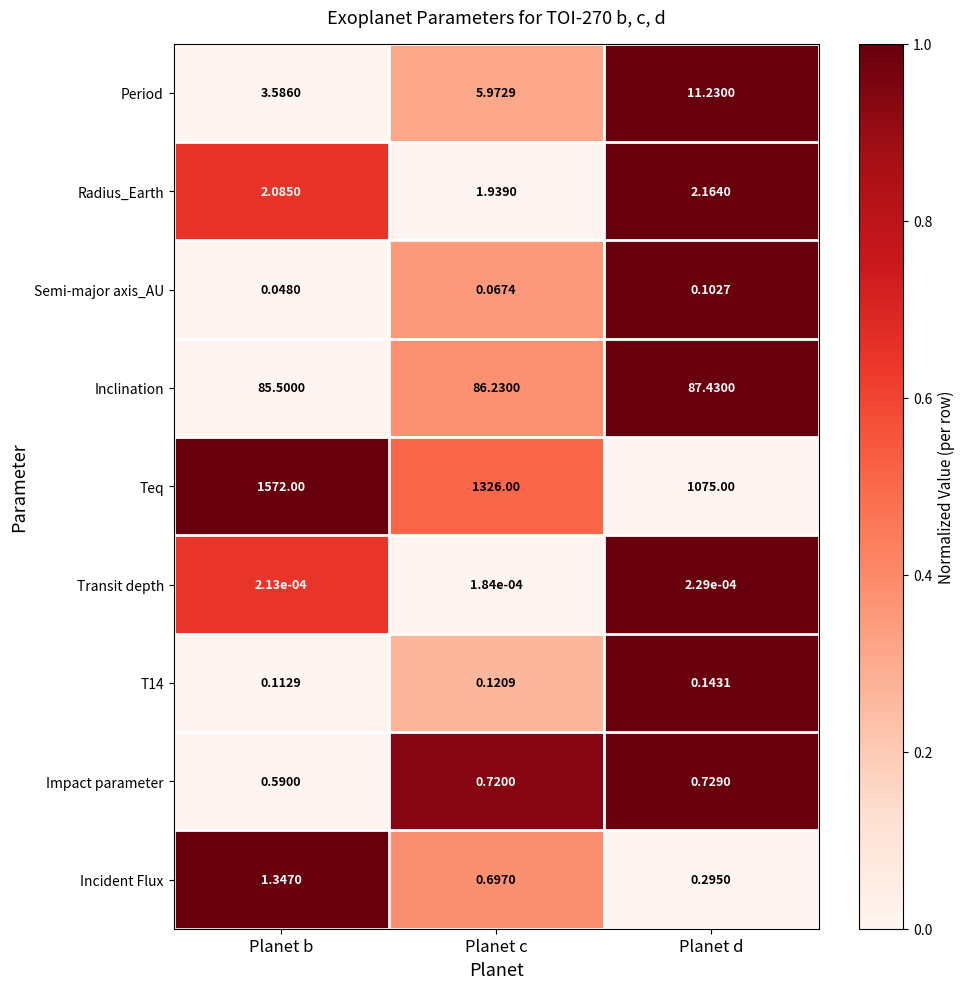

At which label does Teq first exceed 1326?

Planet b